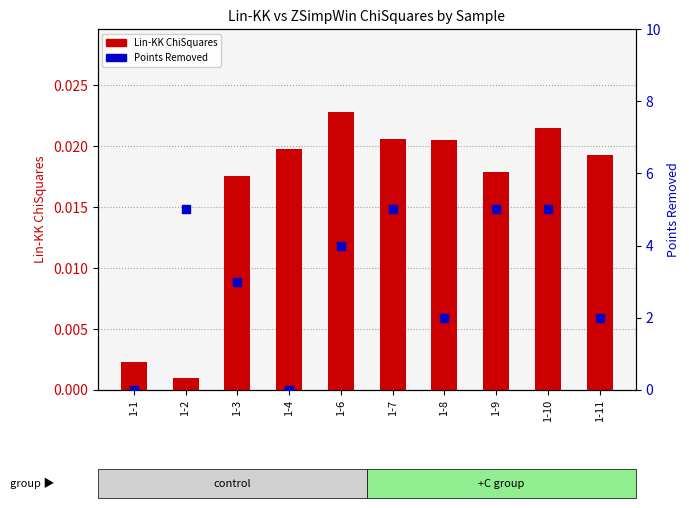

Which series contains the lowest Y value?

Points Removed